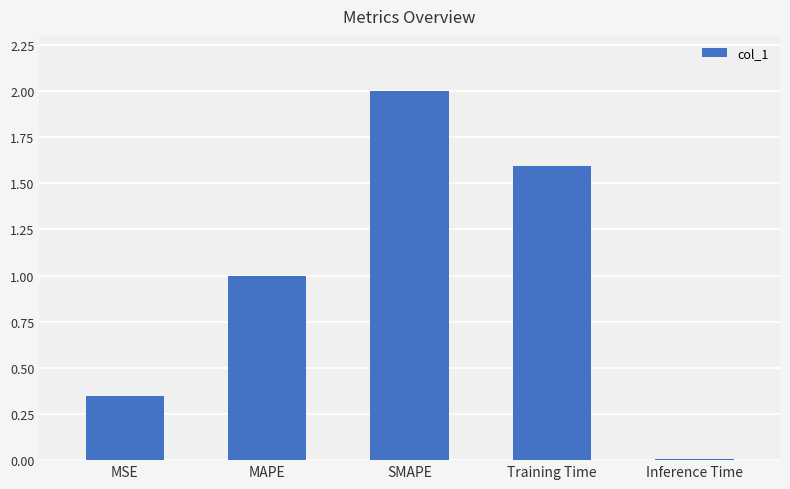

List the labels in order of value, smallest first.

Inference Time, MSE, MAPE, Training Time, SMAPE